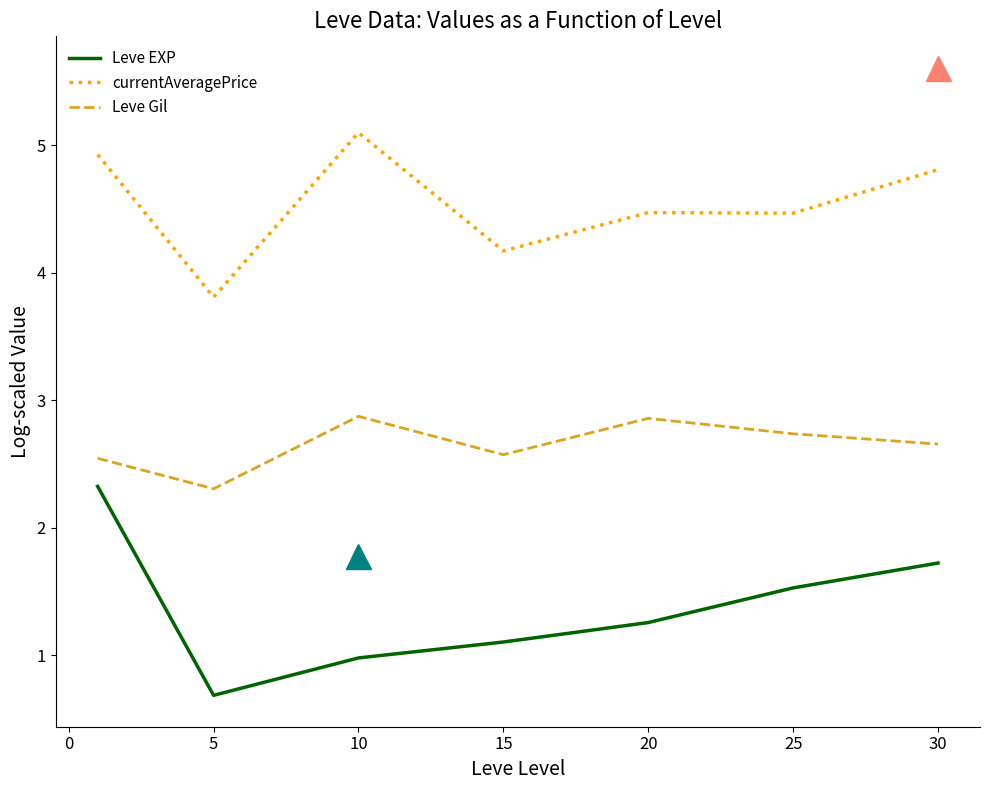

Reading left to right, extract all data points from this chart.

Leve EXP: 2.3	0.7	1.0	1.1	1.3	1.5	1.7
currentAveragePrice: 4.9	3.8	5.1	4.2	4.5	4.5	4.8
Leve Gil: 2.5	2.3	2.9	2.6	2.9	2.7	2.7